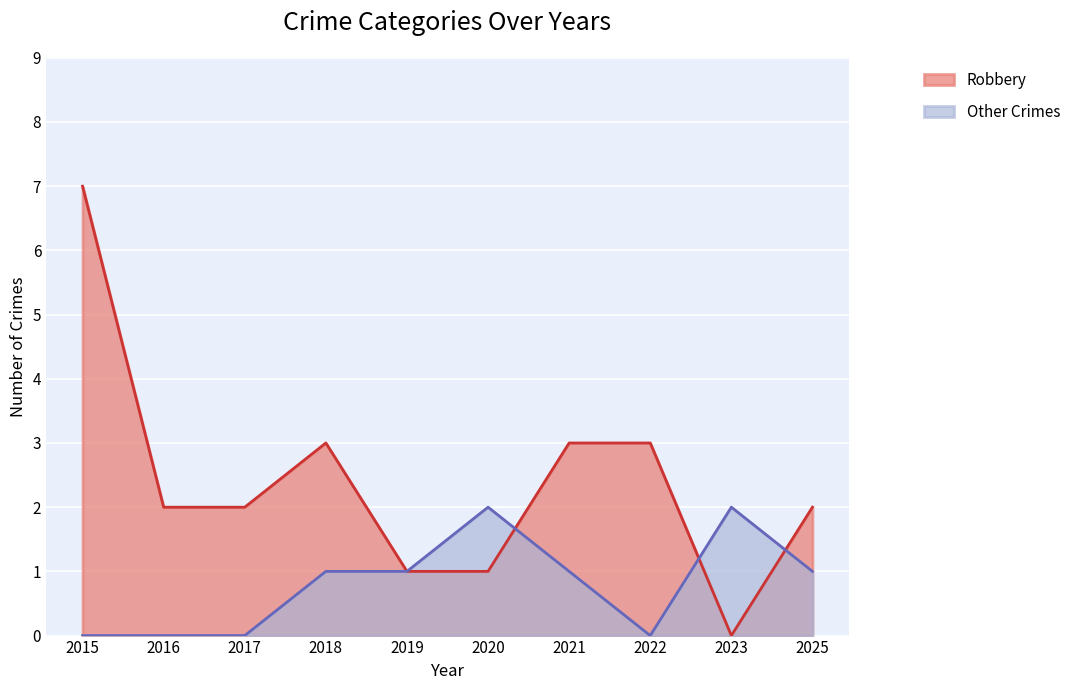

What is the highest value of the Other Crimes series?

2